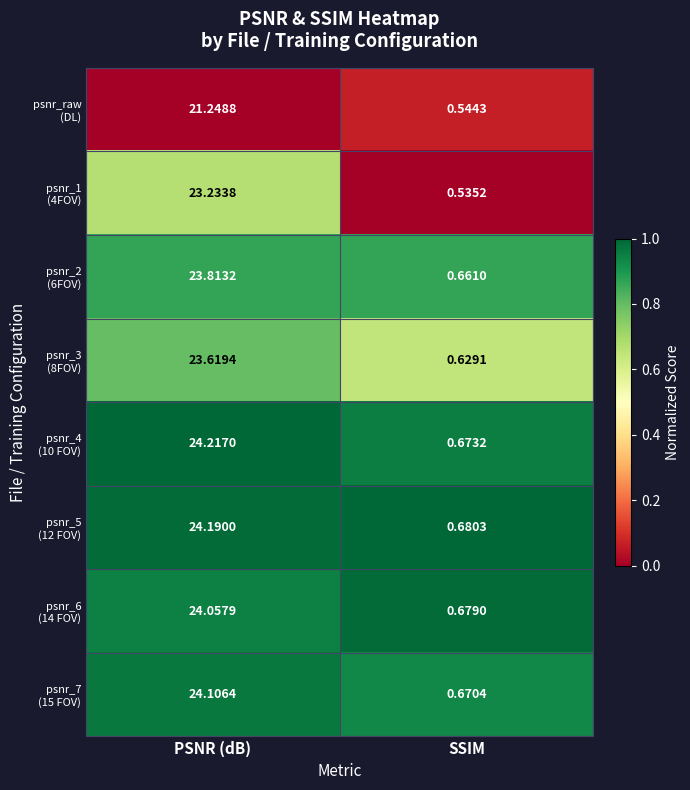

At which category is the sum across all series the highest?

PSNR (dB)